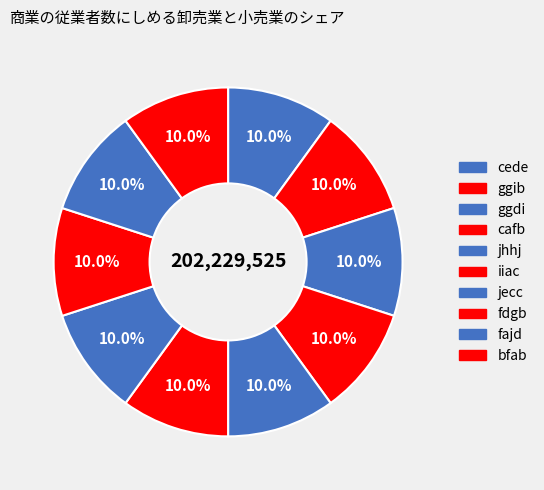

Is the sum of jecc and cede greater than half?

No